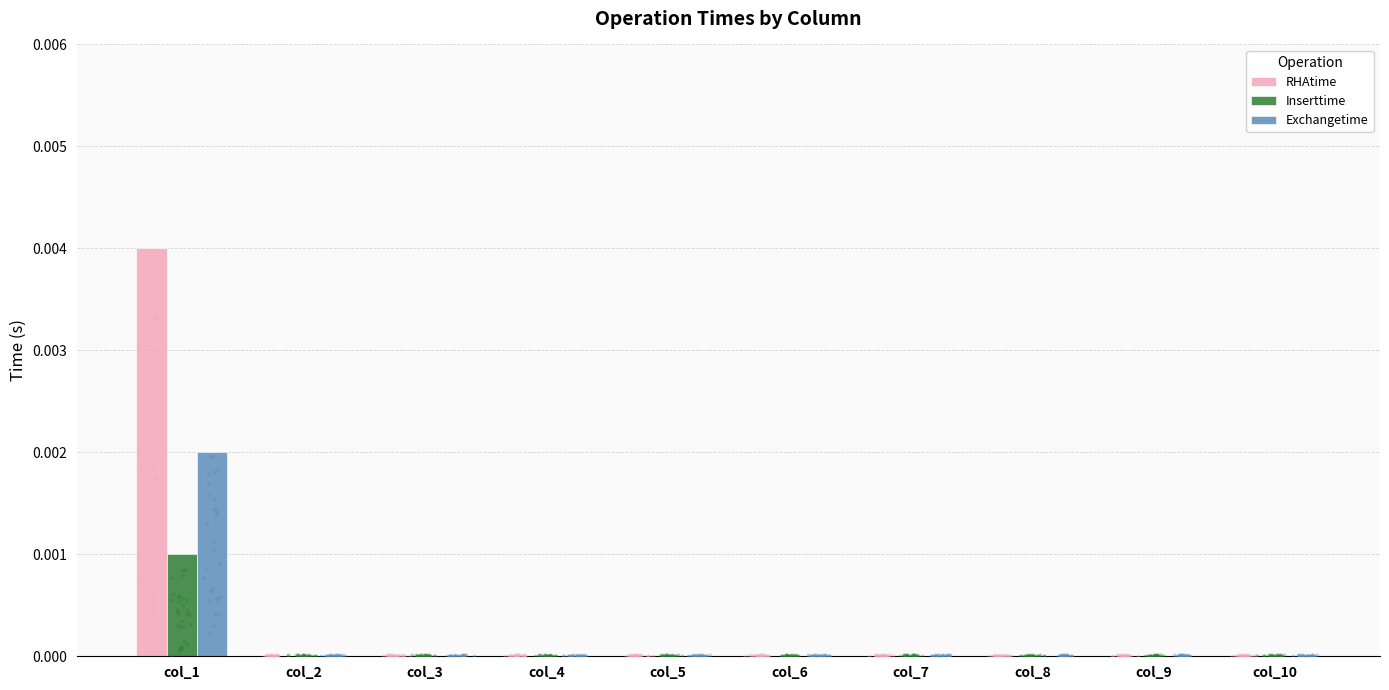

Which series contains the lowest Y value?

RHAtime